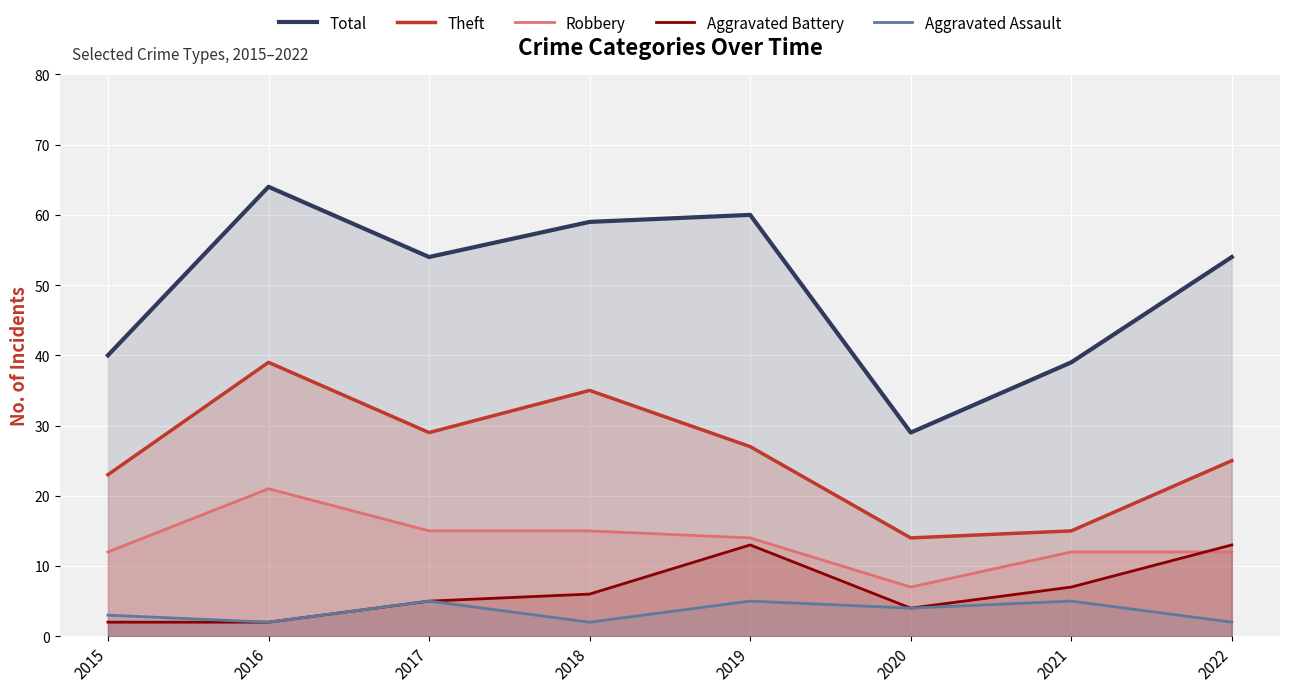

At which category does Aggravated Assault reach its first local valley?

2016